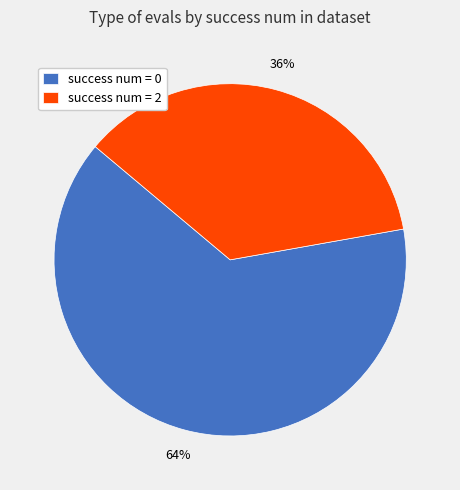

Is the sum of success num = 2 and success num = 0 greater than half?

Yes